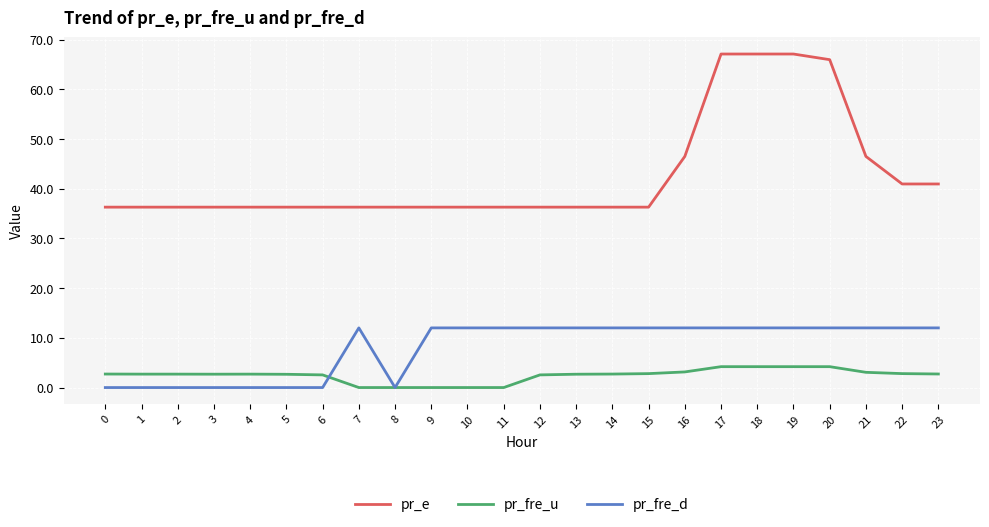

The pr_fre_u series shows 0.0 at 10. True or false?

True